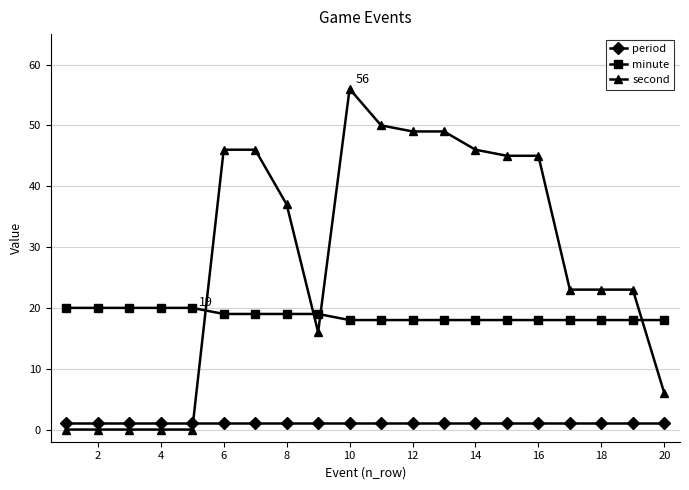

How many intersections are there between period and second?

1